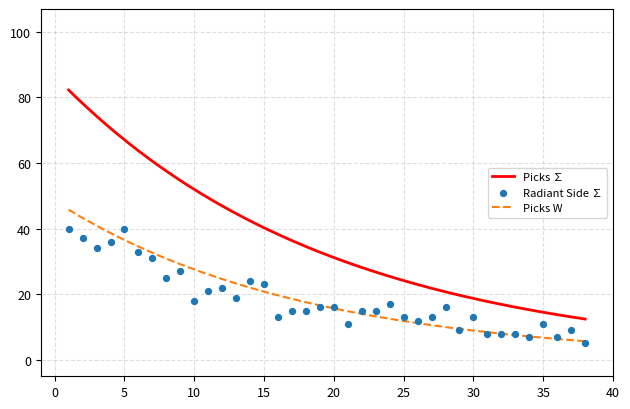

Which series has the largest total across all categories?

Picks ∑